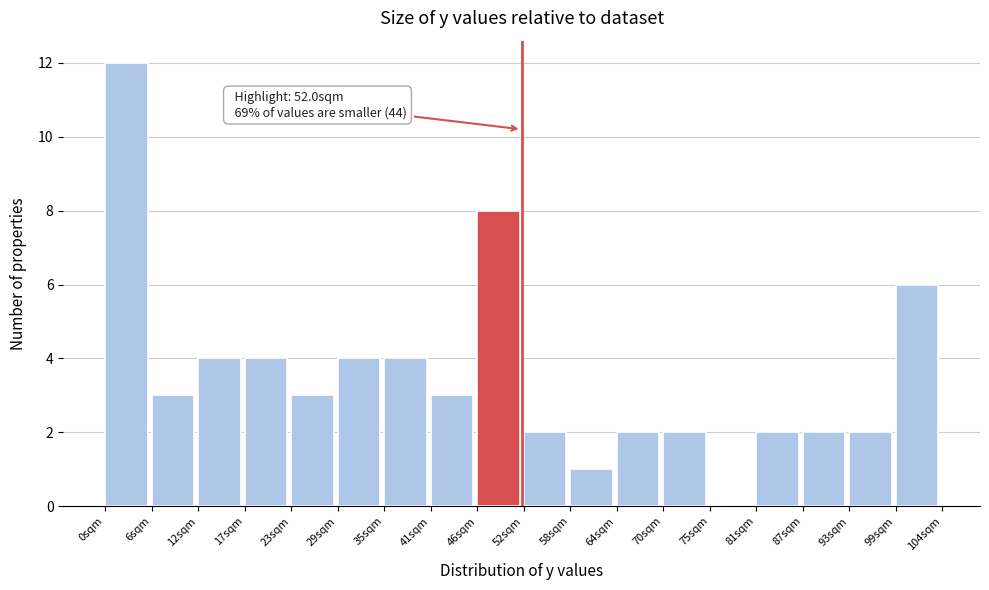

Which range on the x-axis has the tallest bar?

0 to 6